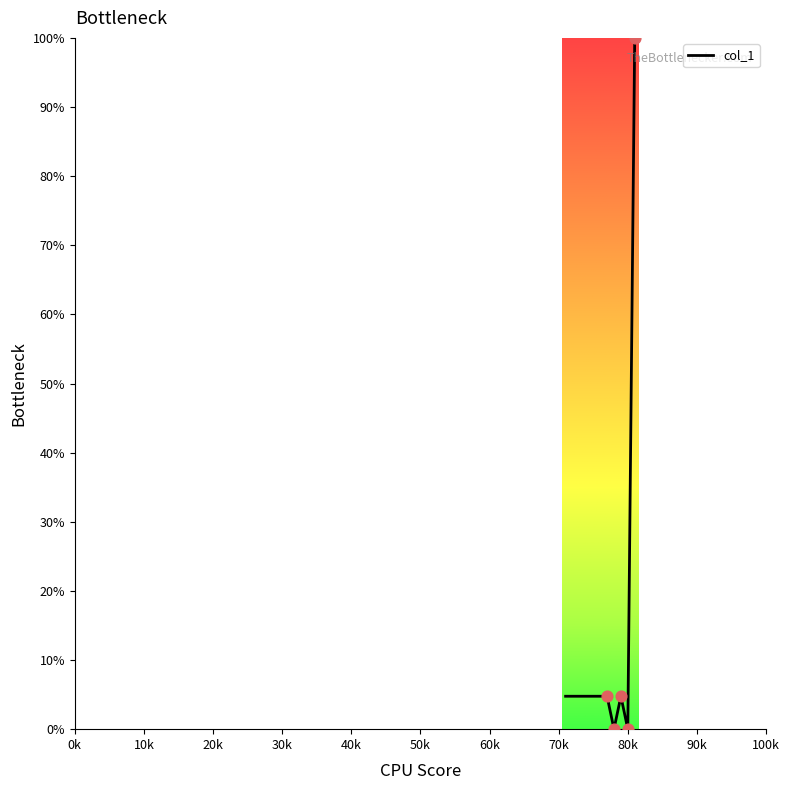

What is the greatest value displayed?

100.0